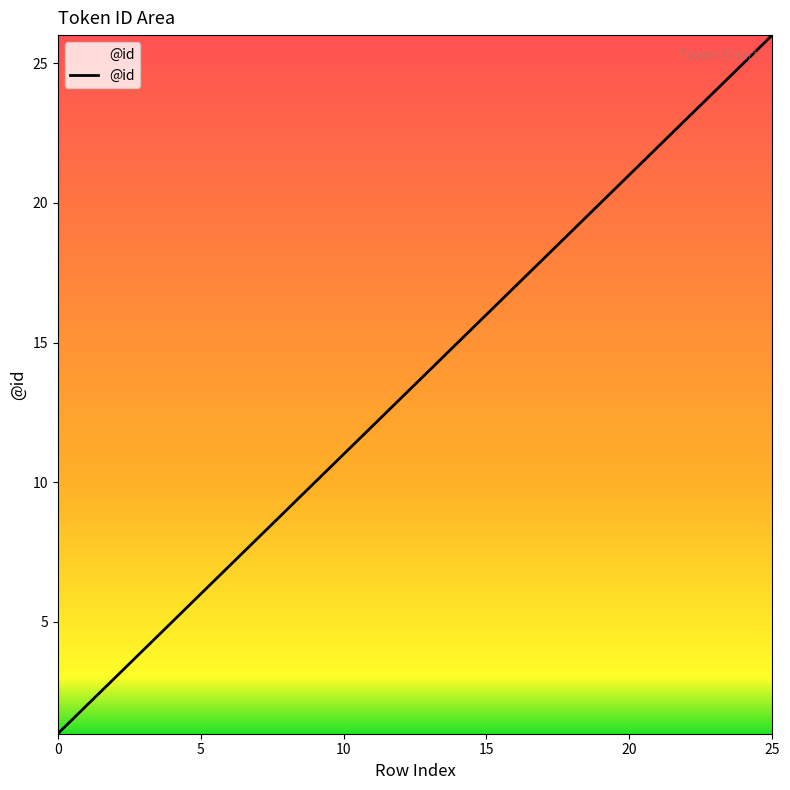

What is the difference between the maximum and minimum values?

25